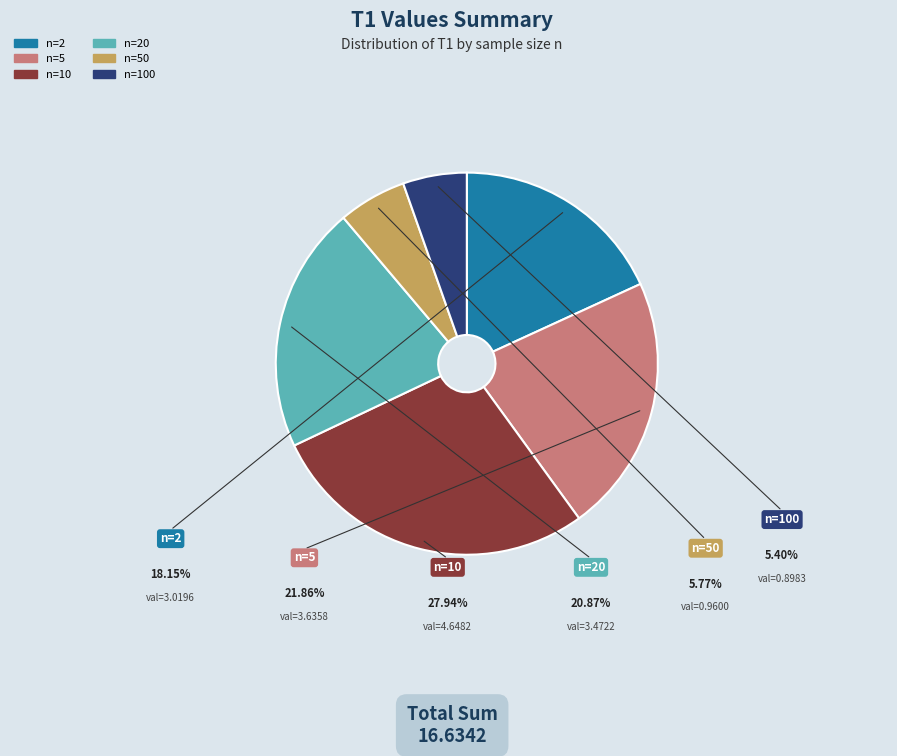

Which slice is the smallest?

n=100